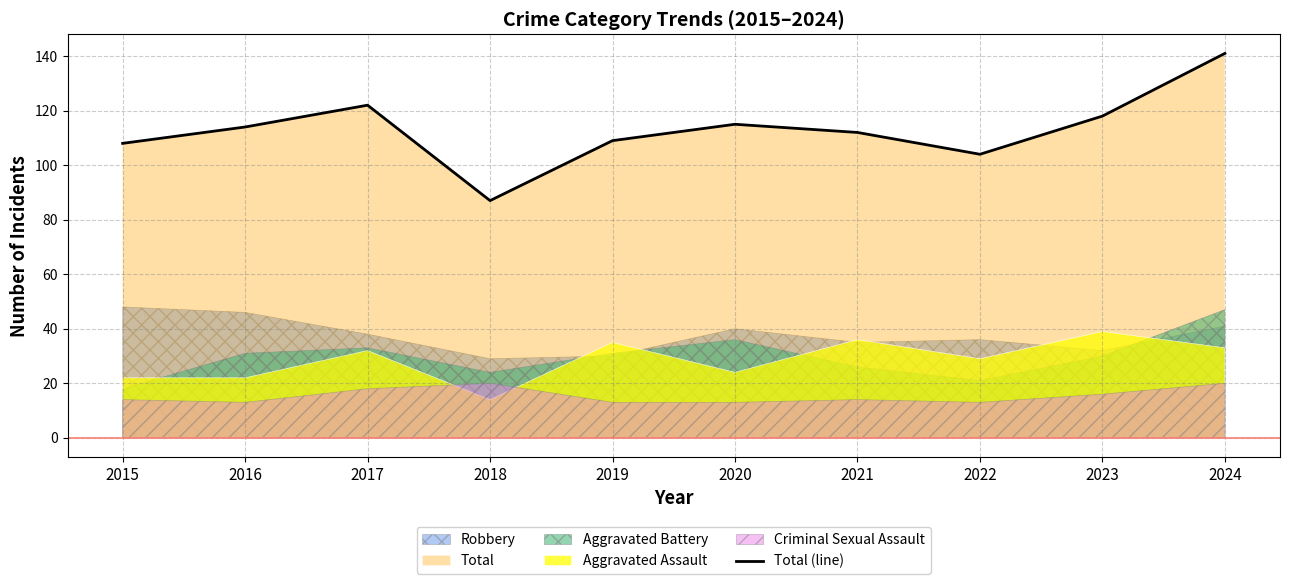

The value of Total (line) at 2020 is 157. True or false?

False